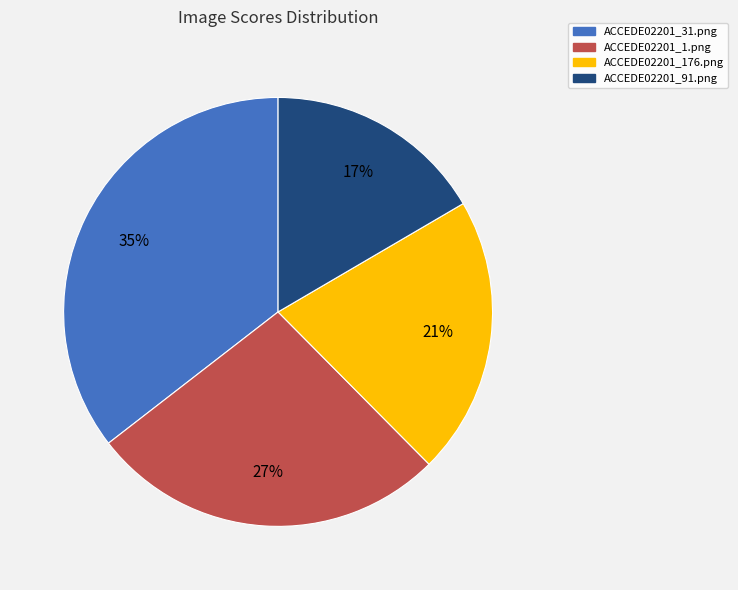

Does ACCEDE02201_91.png represent more than half of the total?

No